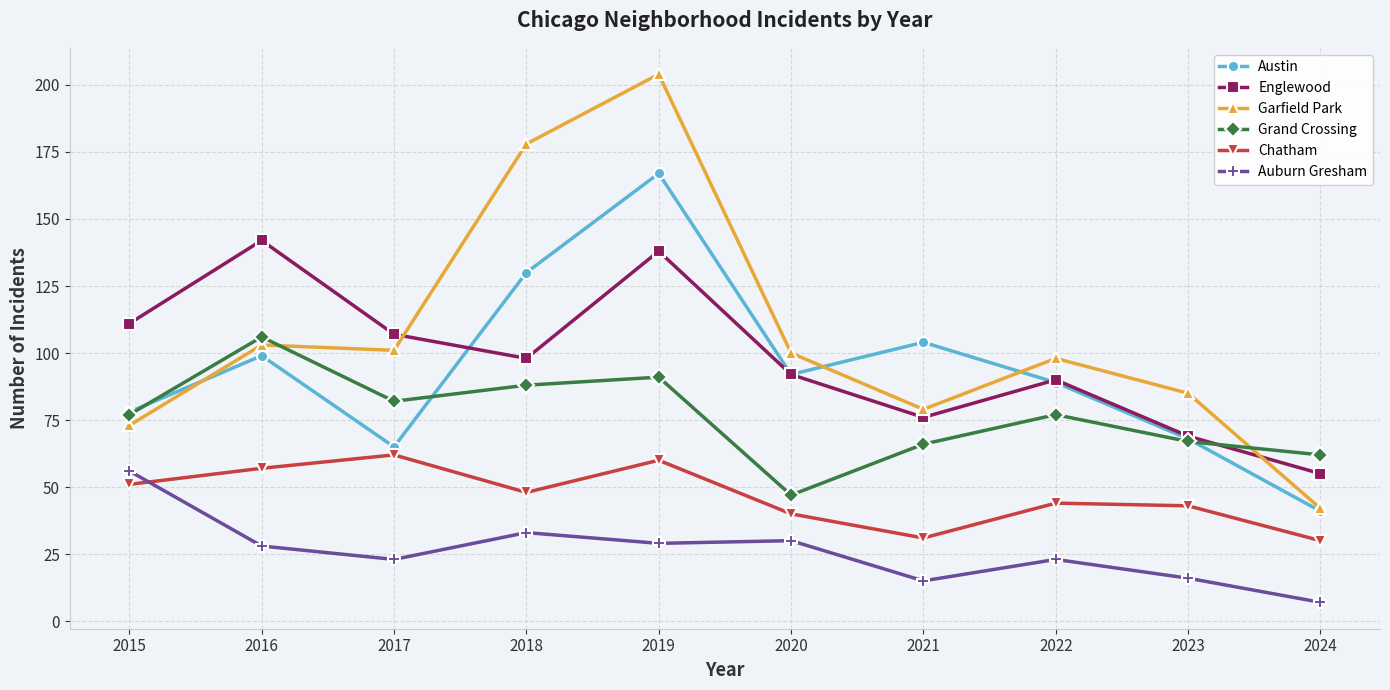

What are all the series names shown in the legend?

Austin, Englewood, Garfield Park, Grand Crossing, Chatham, Auburn Gresham